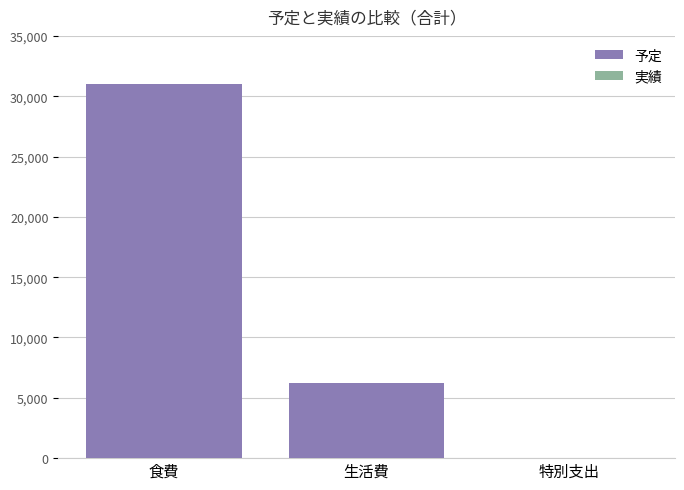

Where is the data nearest to the value 15500?

生活費